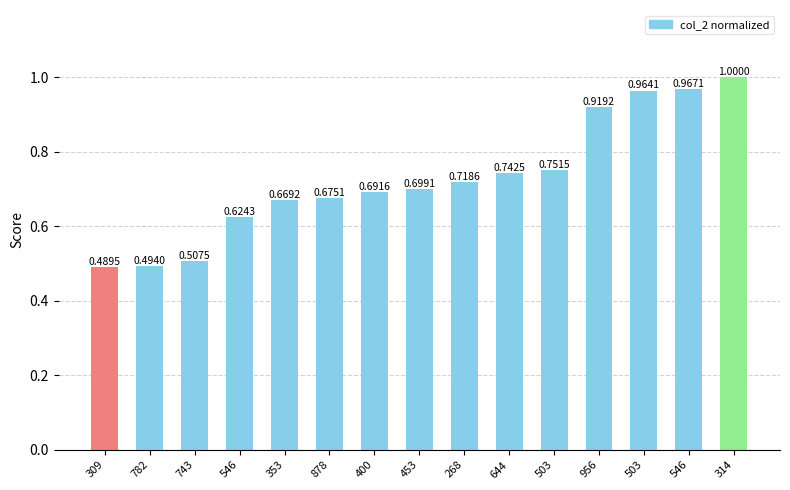

What is the change in value from 743 to 268?

+0.2